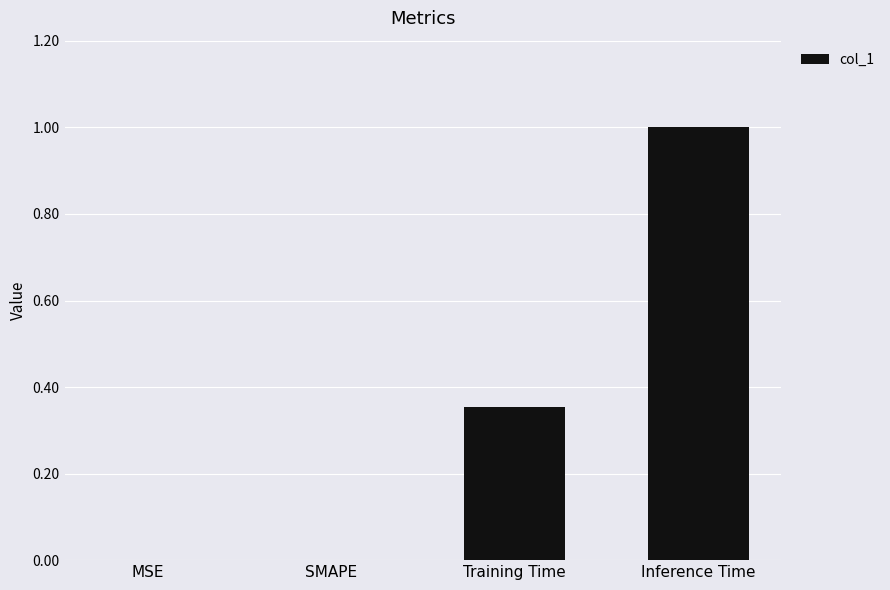

What is the change in value from Training Time to Inference Time?

+0.6